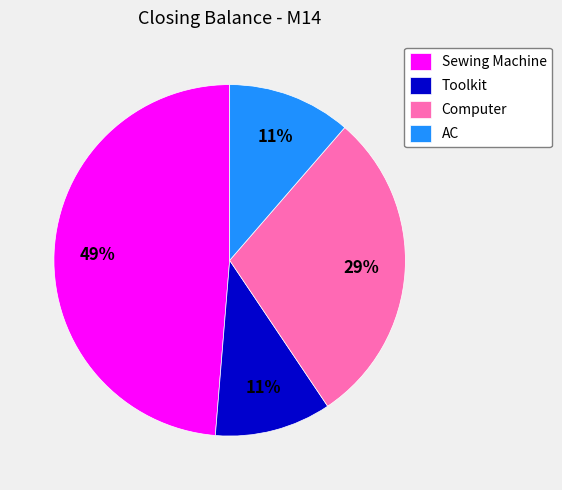

To the nearest percent, what percentage of the pie is Computer?

29%